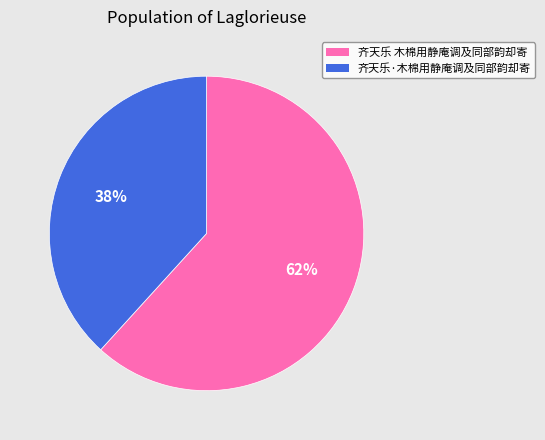

True or false: 齐天乐 木棉用静庵调及同部韵却寄 accounts for 71% of the total.

False